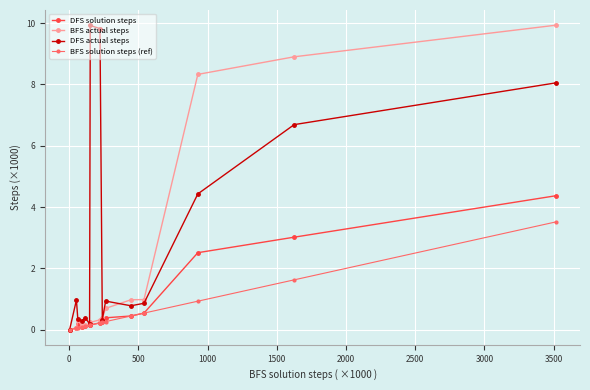

What is the highest value of the DFS solution steps series?

4.4